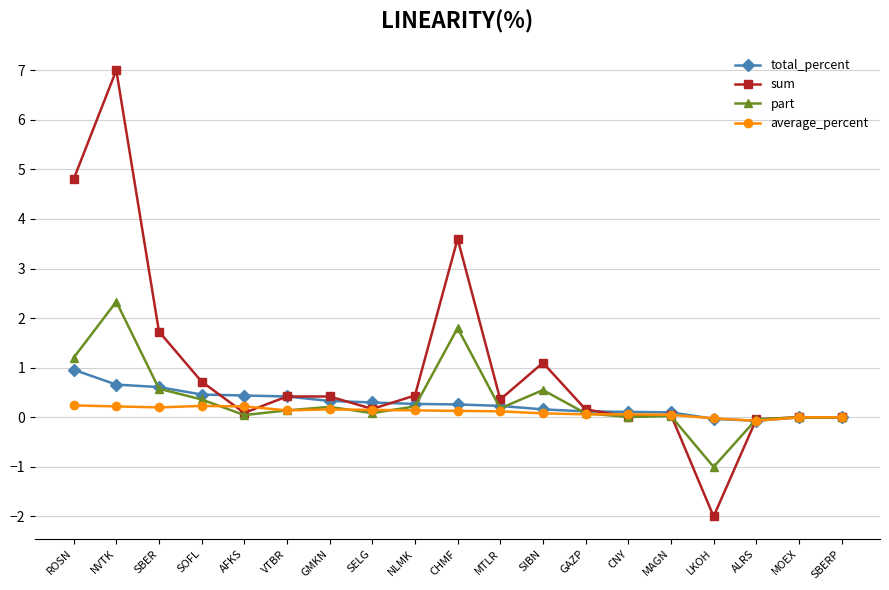

Where is the first local maximum for part?

NVTK